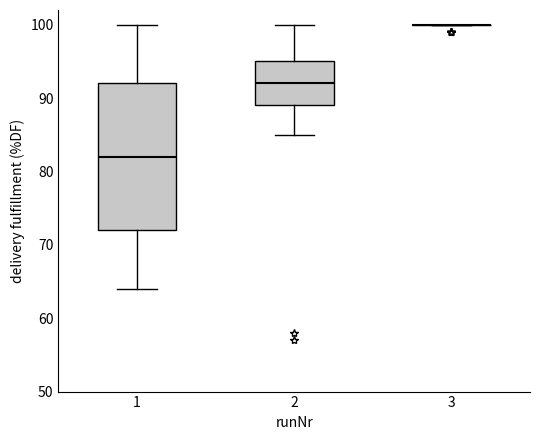

Where does the lower whisker of the box at x = 1 end on the y-axis? The values are not printed on the chart, so give them approximately, as read against the axis.

64